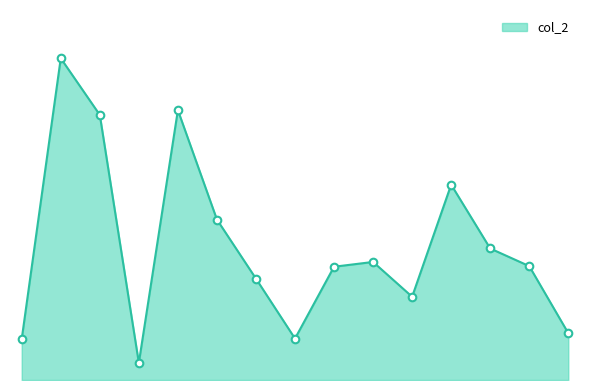

Is this an area chart (filled region under the line)?

Yes